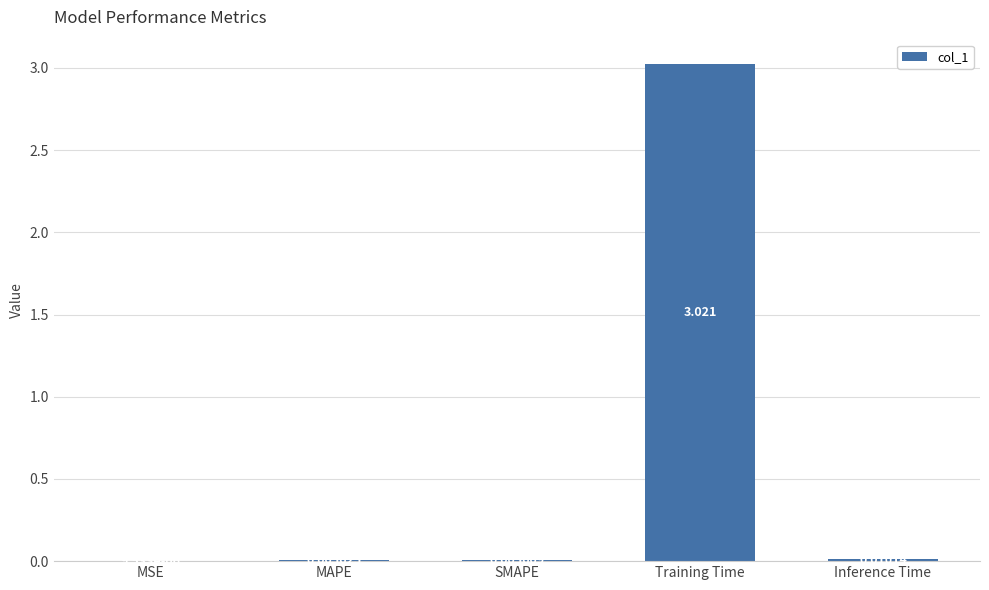

Where is the data nearest to the value 1?

Inference Time